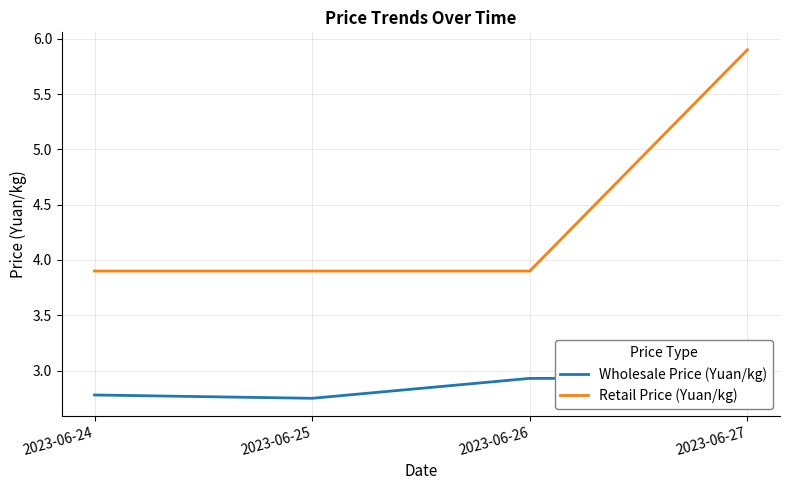

True or false: Retail Price (Yuan/kg) and Wholesale Price (Yuan/kg) intersect in this chart.

False